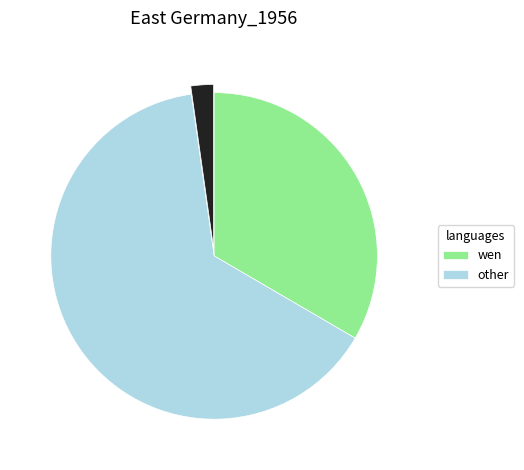

Is there a majority slice in this chart?

Yes